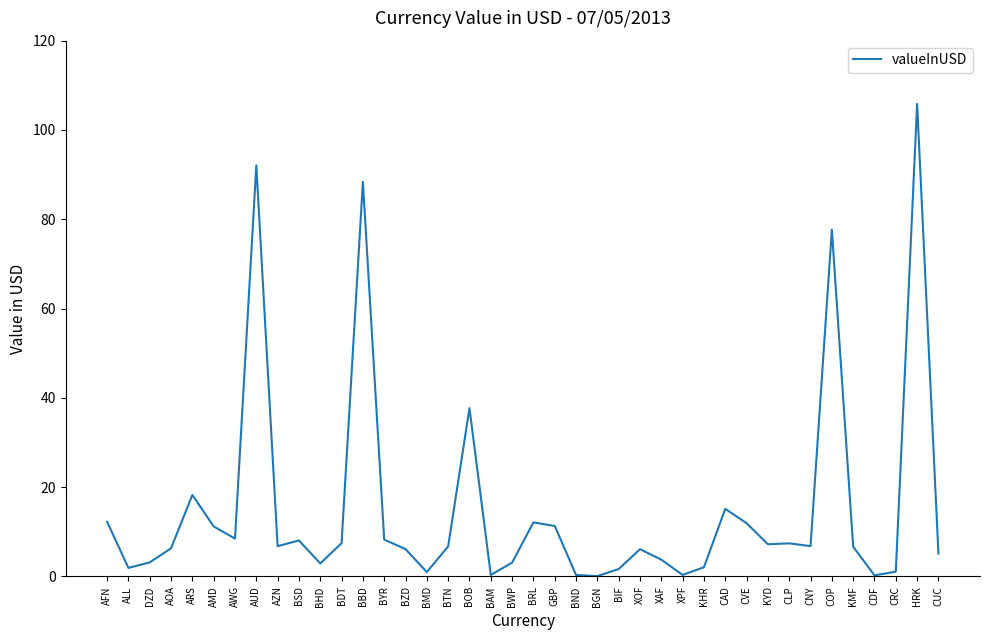

True or false: there are more than 0 points higher than both neighbors.

True